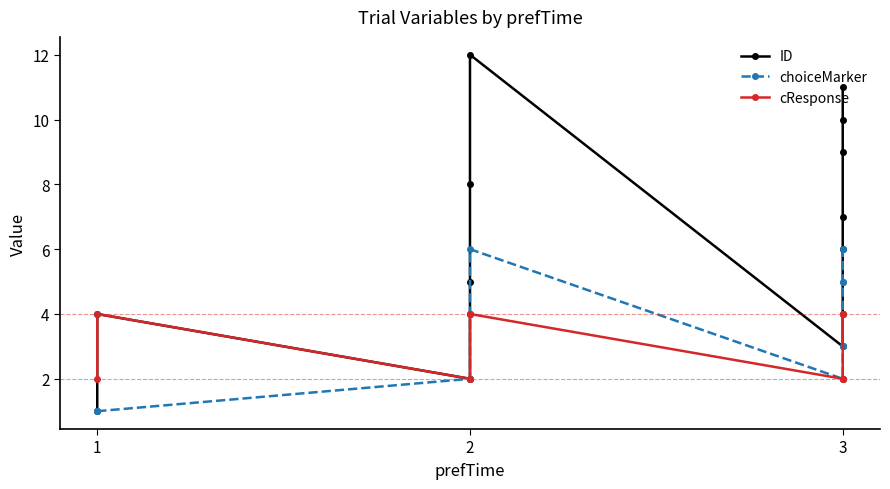

What is the difference between the second highest and second lowest values in the ID series?

9